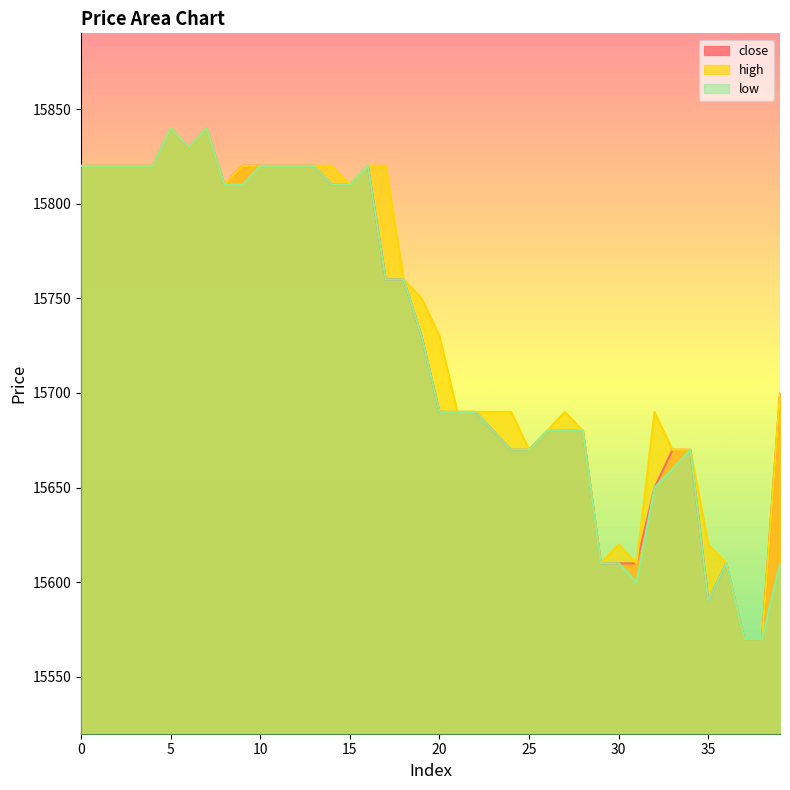

What is the difference between the second highest and second lowest values in the low series?

270